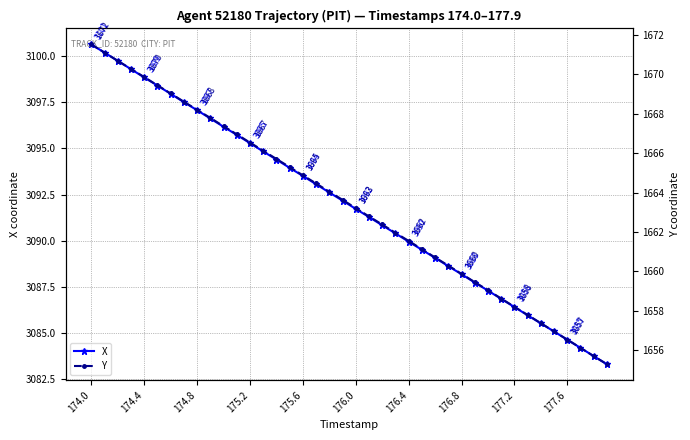

Between 33 and 18, which is larger?

18